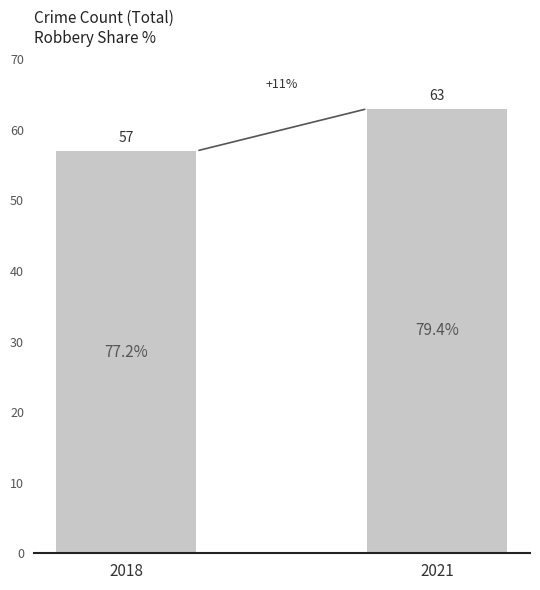

What is the ratio of the value at 2018 to the value at 2021?

0.9